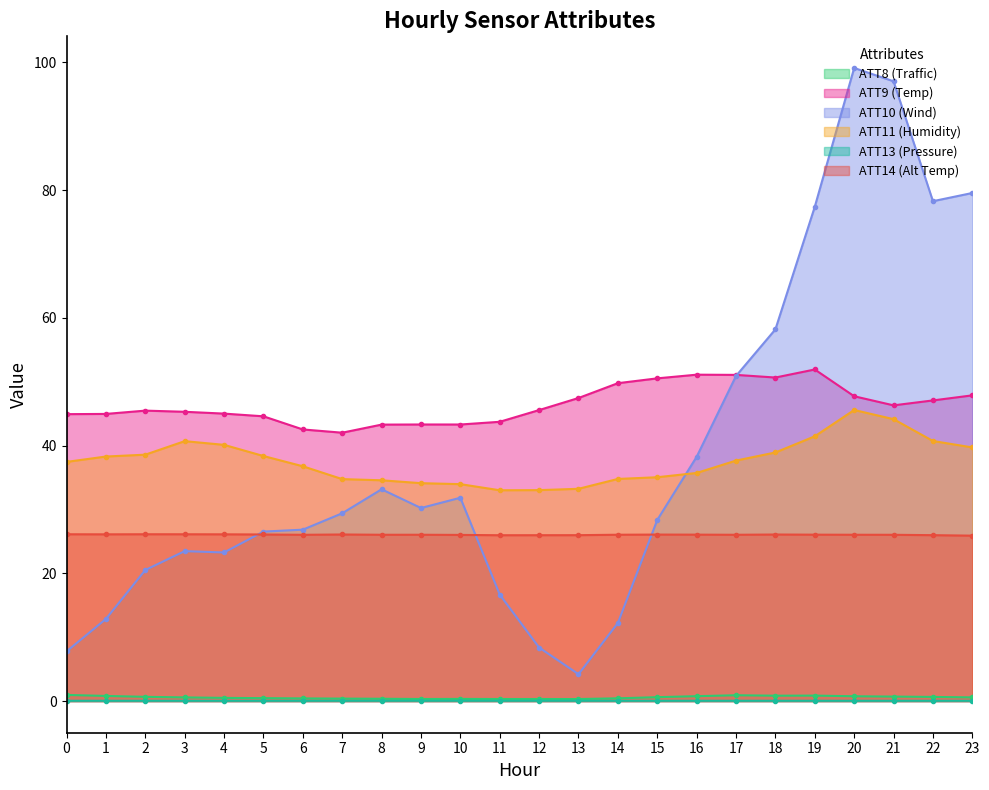

Which series has the largest total across all categories?

ATT9 (Temp)